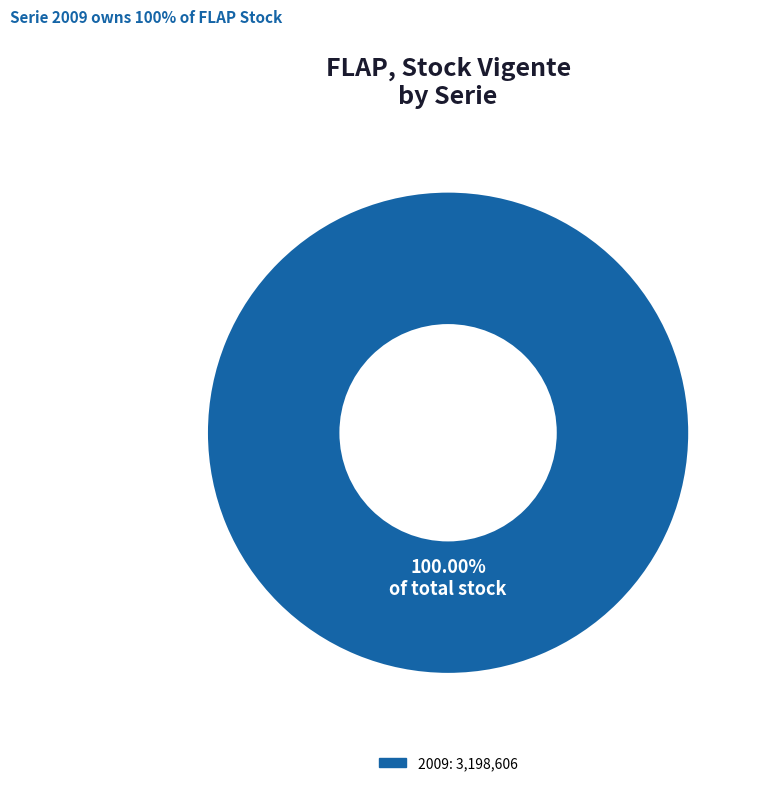

How many segments does this pie chart have?

1